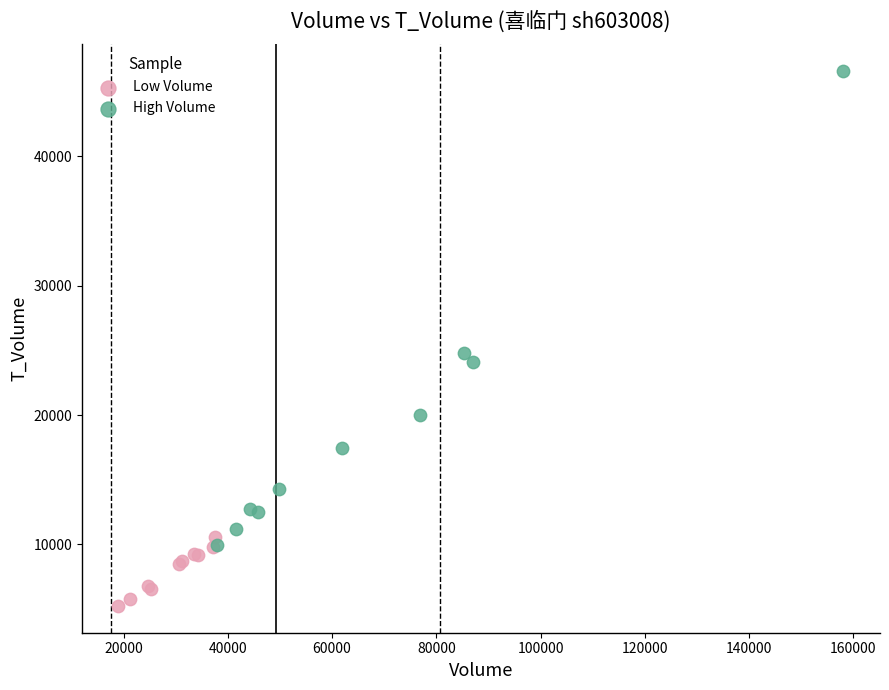

What are all the series names shown in the legend?

Low Volume, High Volume